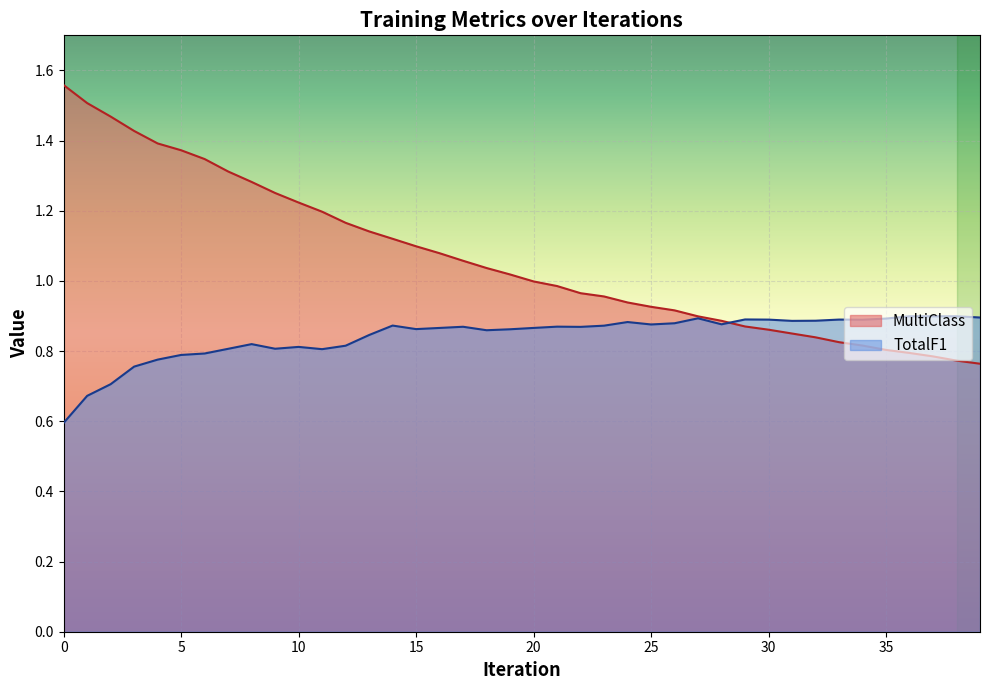

List the labels in order of TotalF1 value, smallest first.

0, 1, 2, 3, 4, 5, 6, 11, 7, 9, 10, 12, 8, 13, 18, 19, 15, 16, 20, 22, 17, 21, 23, 14, 25, 28, 26, 24, 31, 32, 34, 30, 33, 29, 35, 27, 39, 36, 37, 38